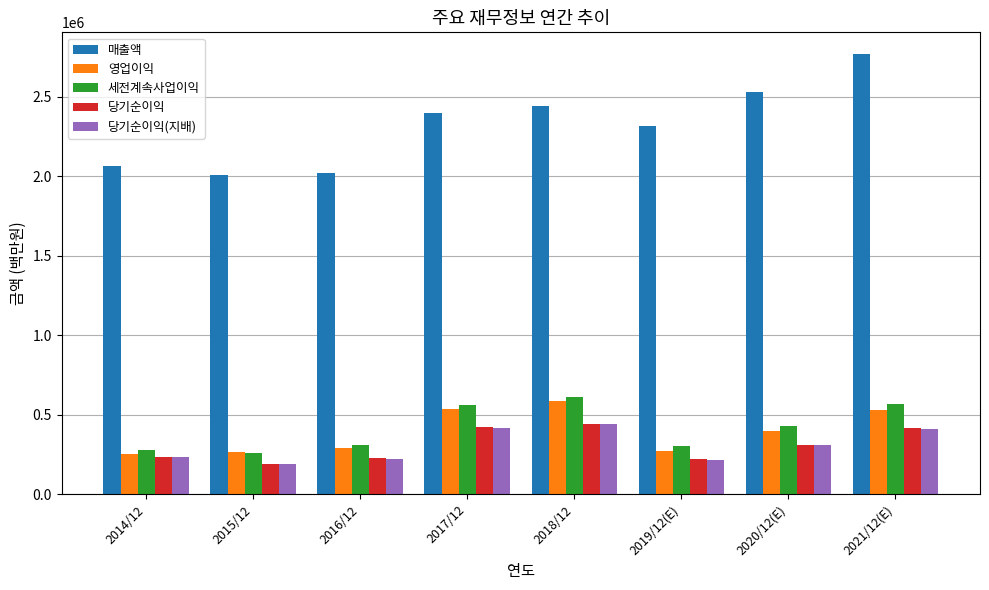

What value does the 세전계속사업이익 series have at 2017/12?

561960